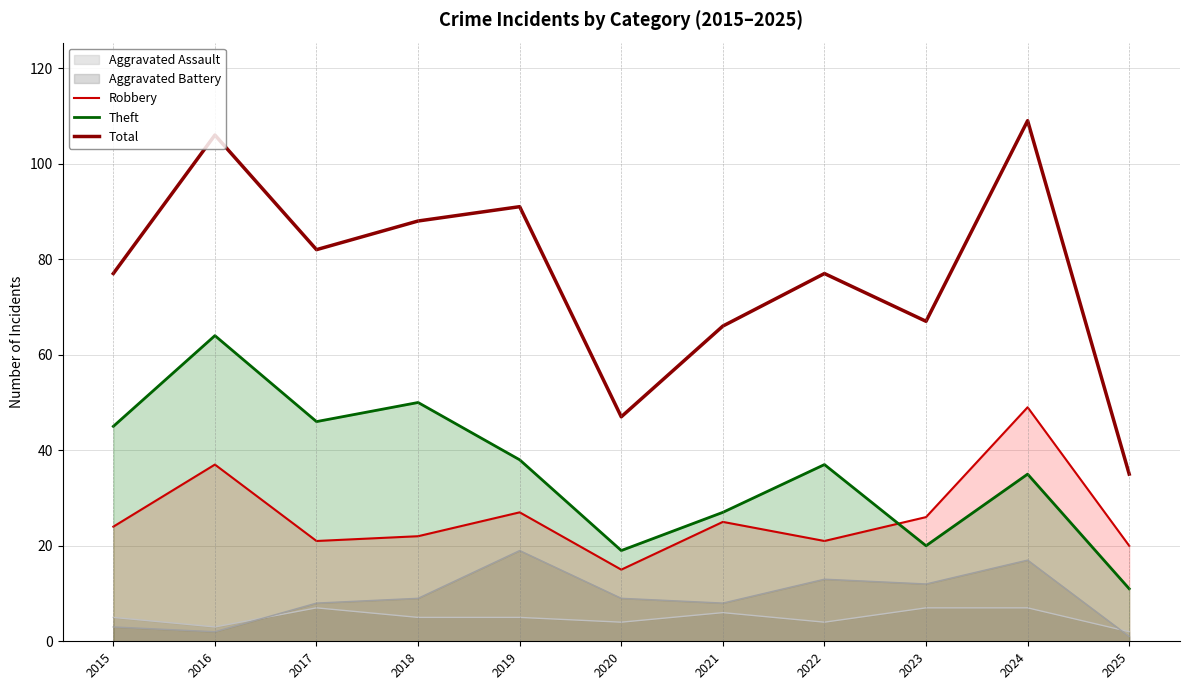

Where is the first local maximum for Robbery?

2016